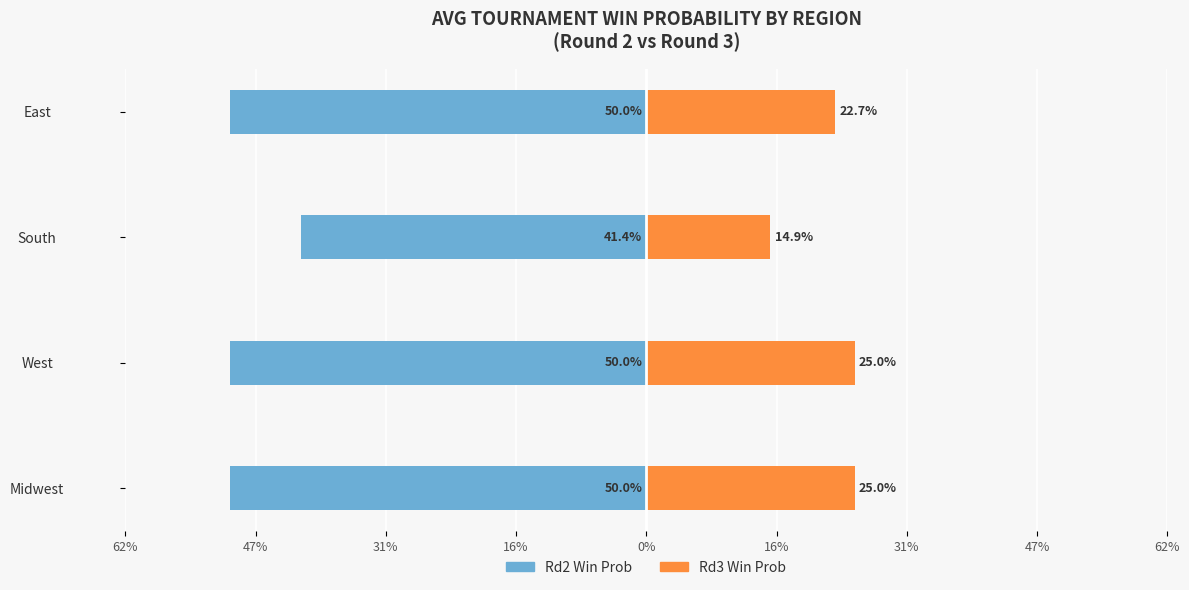

Reading left to right, extract all data points from this chart.

Rd2 Win Prob: -0.5	-0.5	-0.4	-0.5
Rd3 Win Prob: 0.2	0.3	0.1	0.2